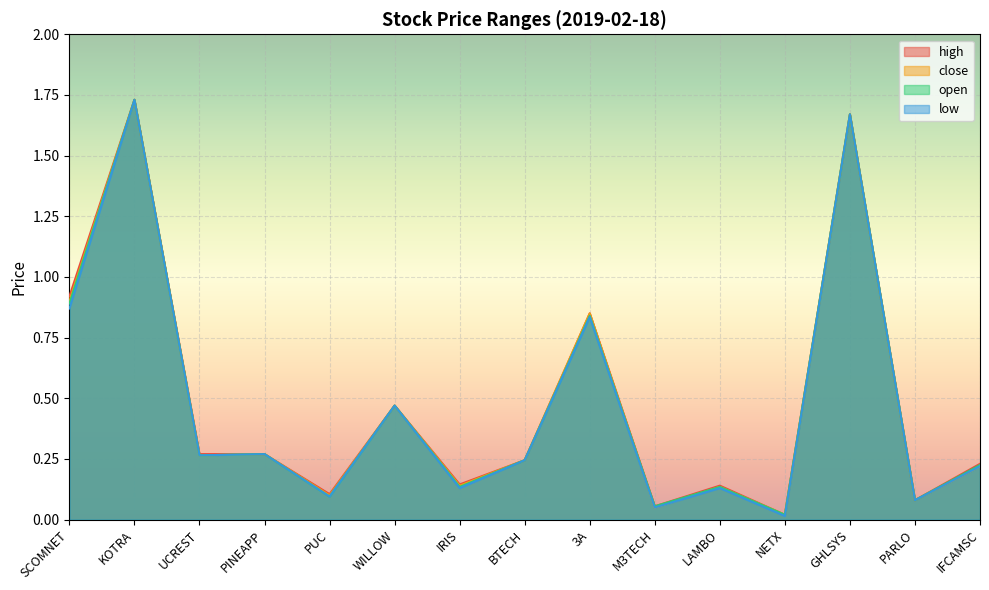

What is the value of the high point at the 3rd from the left?

0.3